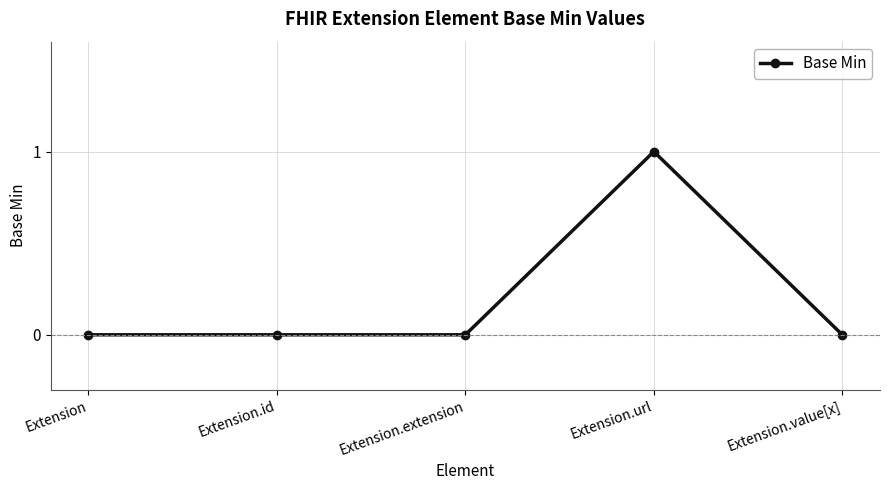

The value at Extension.value[x] is 0. True or false?

True